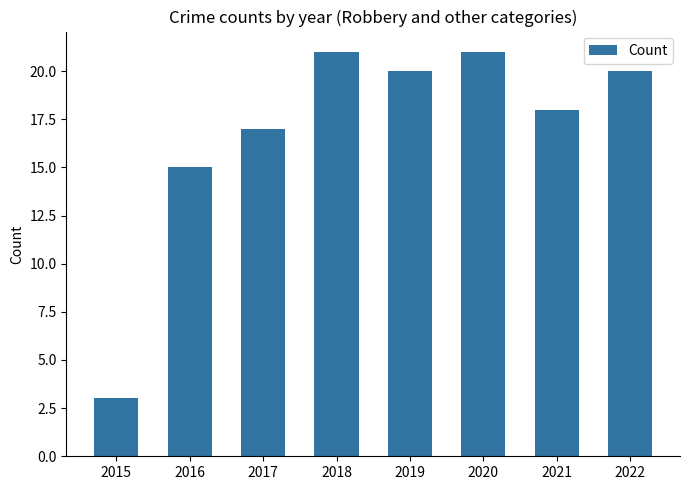

How many bars are there in total?

8